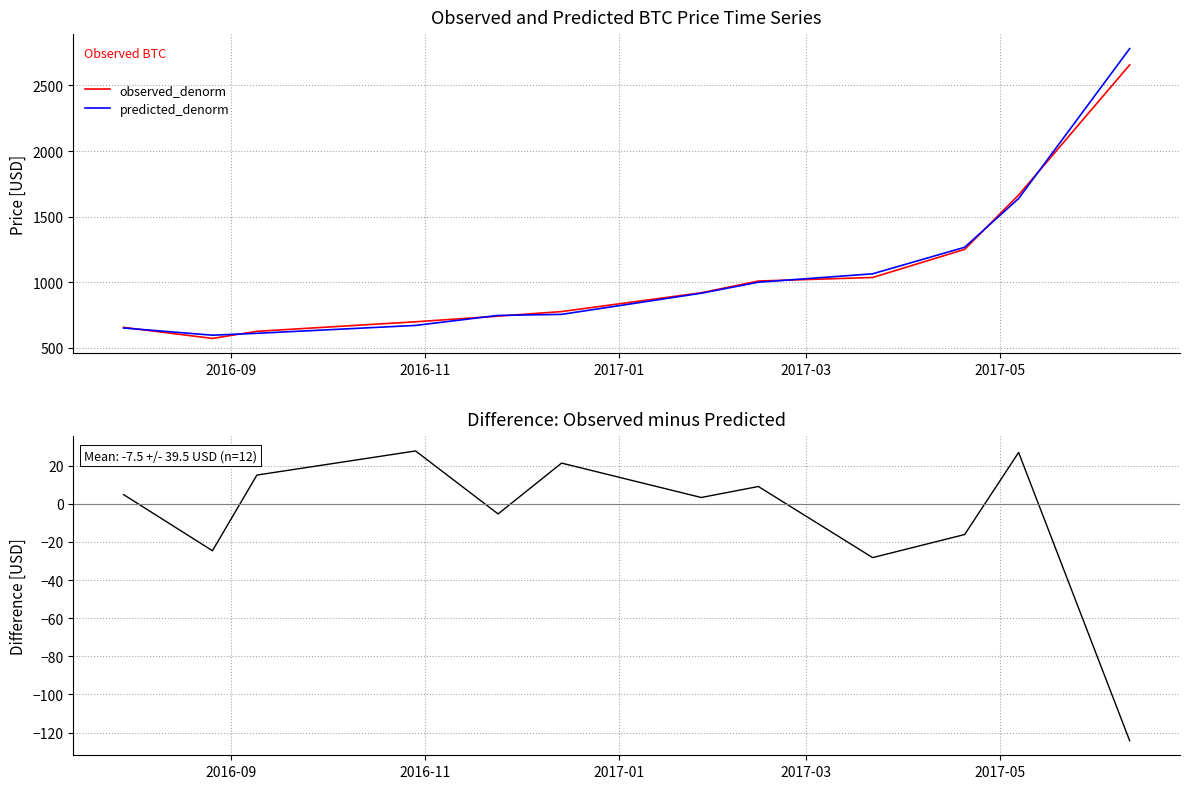

What is the highest value of the predicted_denorm series?

2781.1